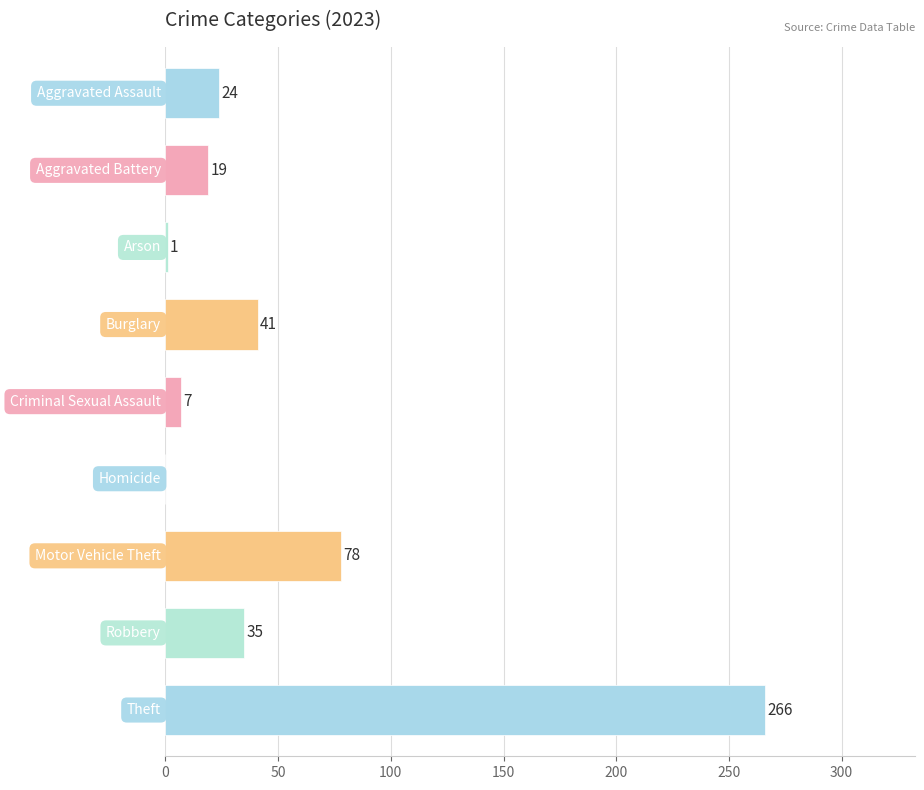

What is the sum of all values?

471